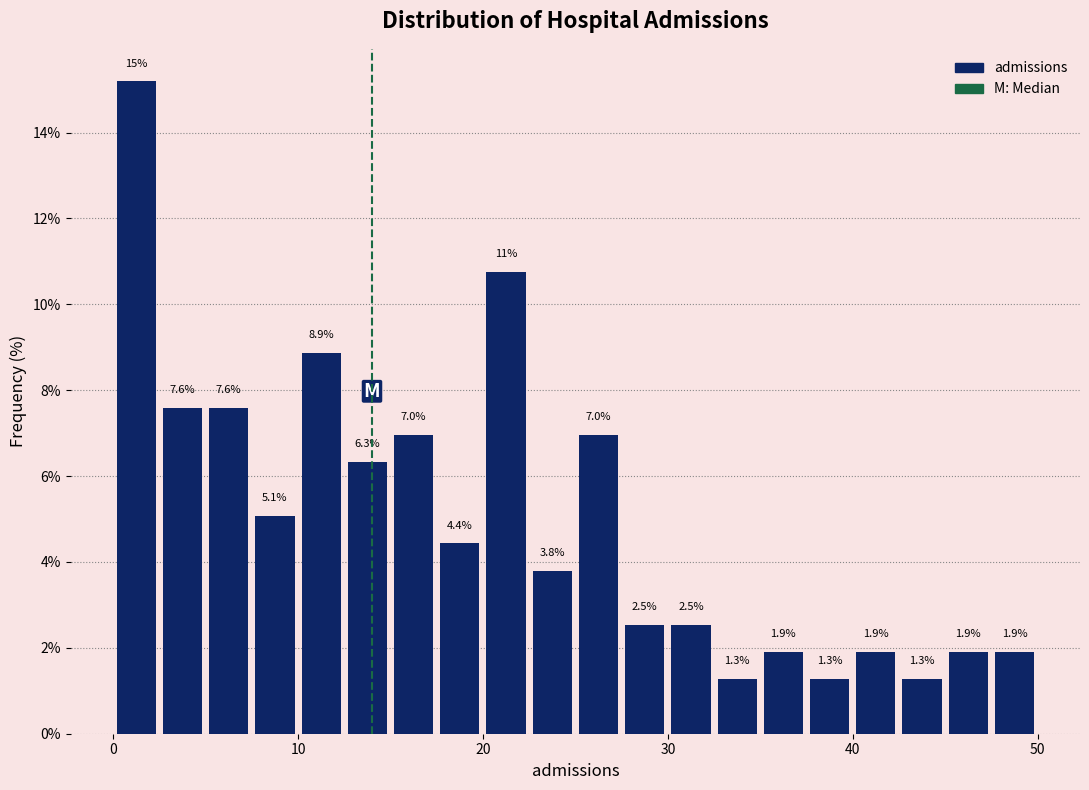

Read against the x-axis, roughly where is the centre of the tallest bar?

1